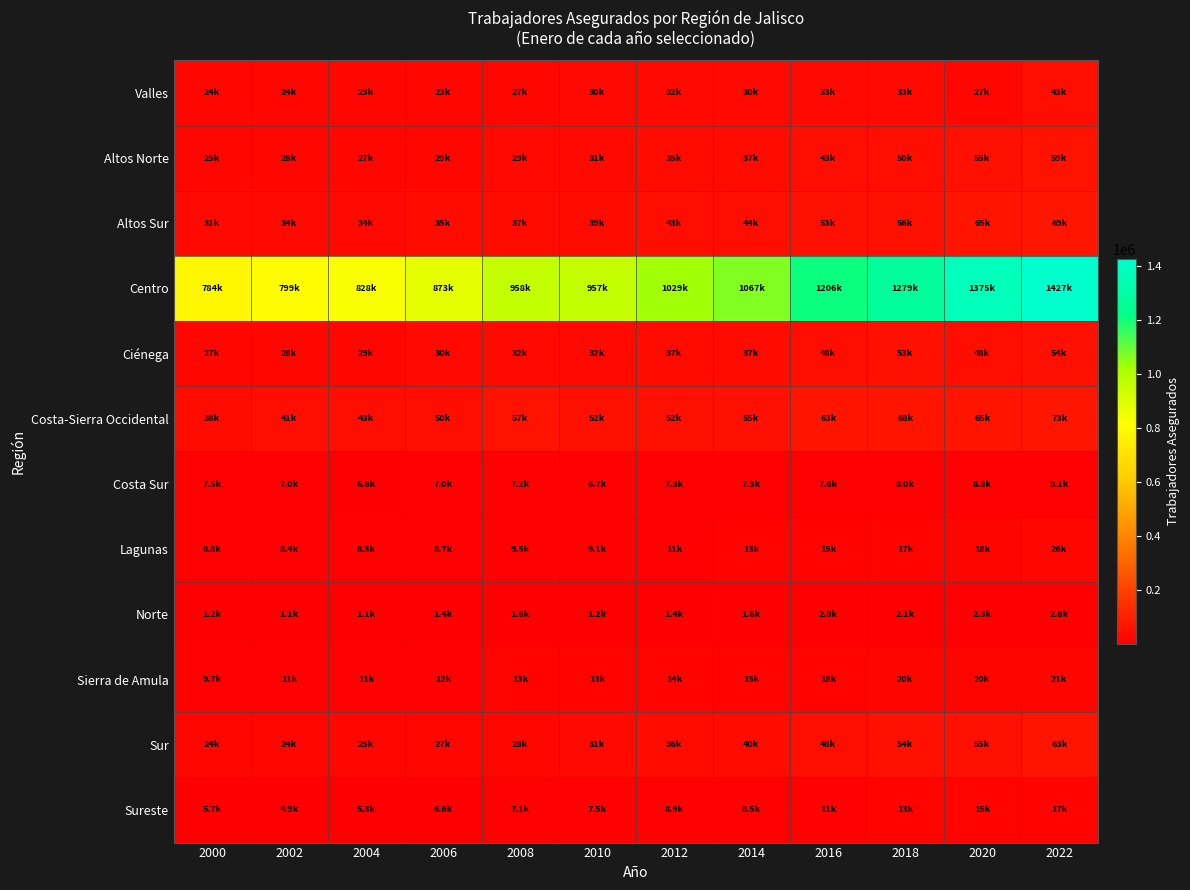

Reading right to left, what are all the values shown in this chart?

Valles: 2022=42664	2020=26928	2018=33198	2016=32815	2014=29869	2012=32216	2010=29948	2008=26624	2006=23372	2004=23350	2002=23896	2000=24217
Altos Norte: 2022=58780	2020=55447	2018=49694	2016=43056	2014=37355	2012=34665	2010=30744	2008=29173	2006=28695	2004=27166	2002=28310	2000=25180
Altos Sur: 2022=68685	2020=64678	2018=55953	2016=53005	2014=44418	2012=43405	2010=38578	2008=37160	2006=34717	2004=33551	2002=33569	2000=31076
Centro: 2022=1426939	2020=1374667	2018=1278755	2016=1205831	2014=1066507	2012=1028969	2010=957076	2008=958445	2006=873020	2004=828353	2002=799465	2000=783804
Ciénega: 2022=53514	2020=48034	2018=52793	2016=47970	2014=37468	2012=37030	2010=31792	2008=32042	2006=29579	2004=28681	2002=28321	2000=26943
Costa-Sierra Occidental: 2022=72786	2020=65194	2018=67799	2016=63369	2014=55010	2012=51548	2010=51565	2008=57135	2006=49552	2004=42599	2002=41398	2000=38481
Costa Sur: 2022=9104	2020=8777	2018=7996	2016=7604	2014=7271	2012=7262	2010=6743	2008=7208	2006=7004	2004=6608	2002=7031	2000=7522
Lagunas: 2022=25688	2020=18286	2018=17206	2016=15066	2014=13029	2012=11257	2010=9061	2008=9480	2006=8679	2004=8286	2002=8435	2000=8816
Norte: 2022=2788	2020=2303	2018=2143	2016=2035	2014=1596	2012=1416	2010=1214	2008=1557	2006=1403	2004=1065	2002=1082	2000=1180
Sierra de Amula: 2022=20528	2020=19639	2018=20164	2016=17703	2014=15259	2012=14108	2010=12681	2008=12551	2006=11897	2004=11297	2002=10680	2000=9677
Sur: 2022=62771	2020=54507	2018=54475	2016=48184	2014=39860	2012=35778	2010=30754	2008=27916	2006=26781	2004=24717	2002=24089	2000=24199
Sureste: 2022=16912	2020=15161	2018=13033	2016=11349	2014=8482	2012=8853	2010=7530	2008=7100	2006=6558	2004=5320	2002=4935	2000=5714